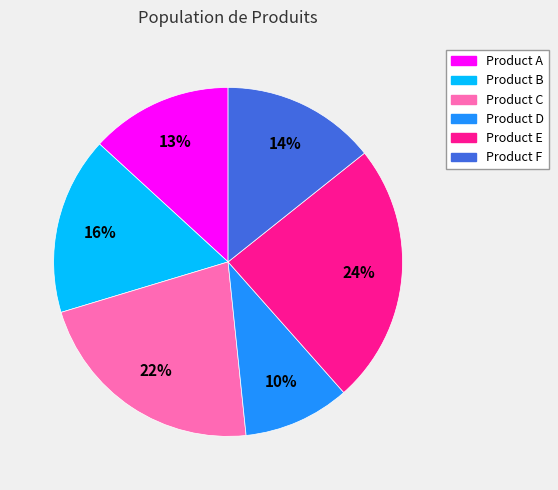

Is it true that Product E is 29% of the pie?

False